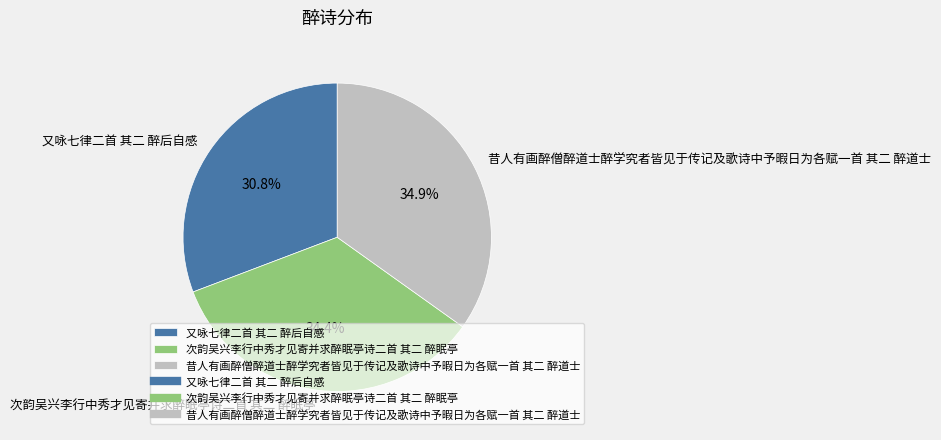

To the nearest percent, what percentage of the pie is 昔人有画醉僧醉道士醉学究者皆见于传记及歌诗中予暇日为各赋一首 其二 醉道士?

35%